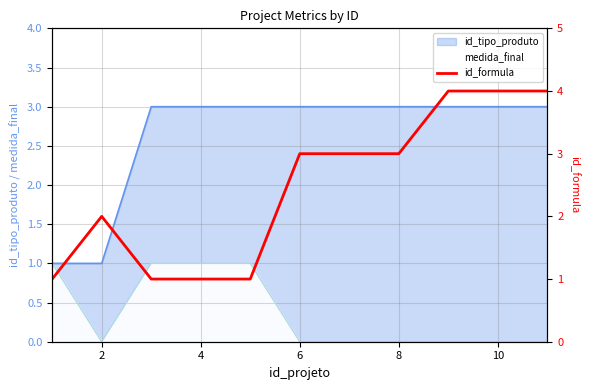

True or false: the data has more than 0 interior local peaks.

True